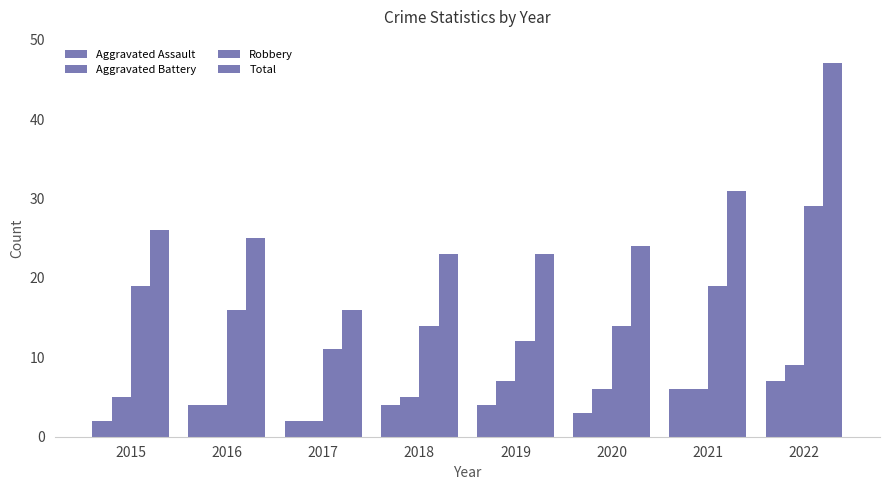

Which series changed the most between 2017 and 2021?

Total